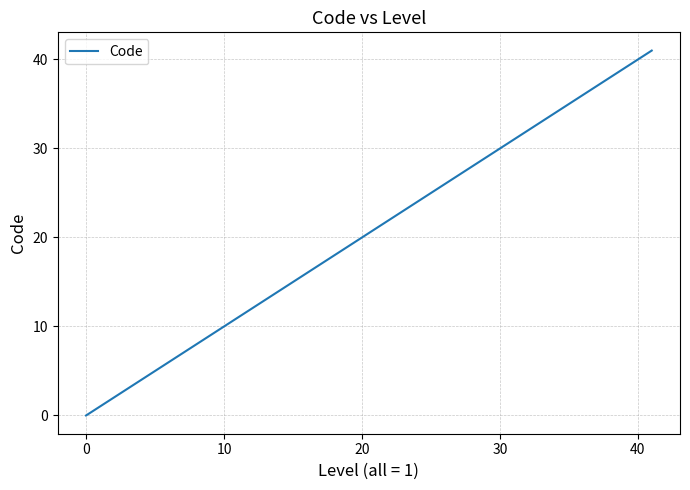

What is the difference between the maximum and minimum values?

41